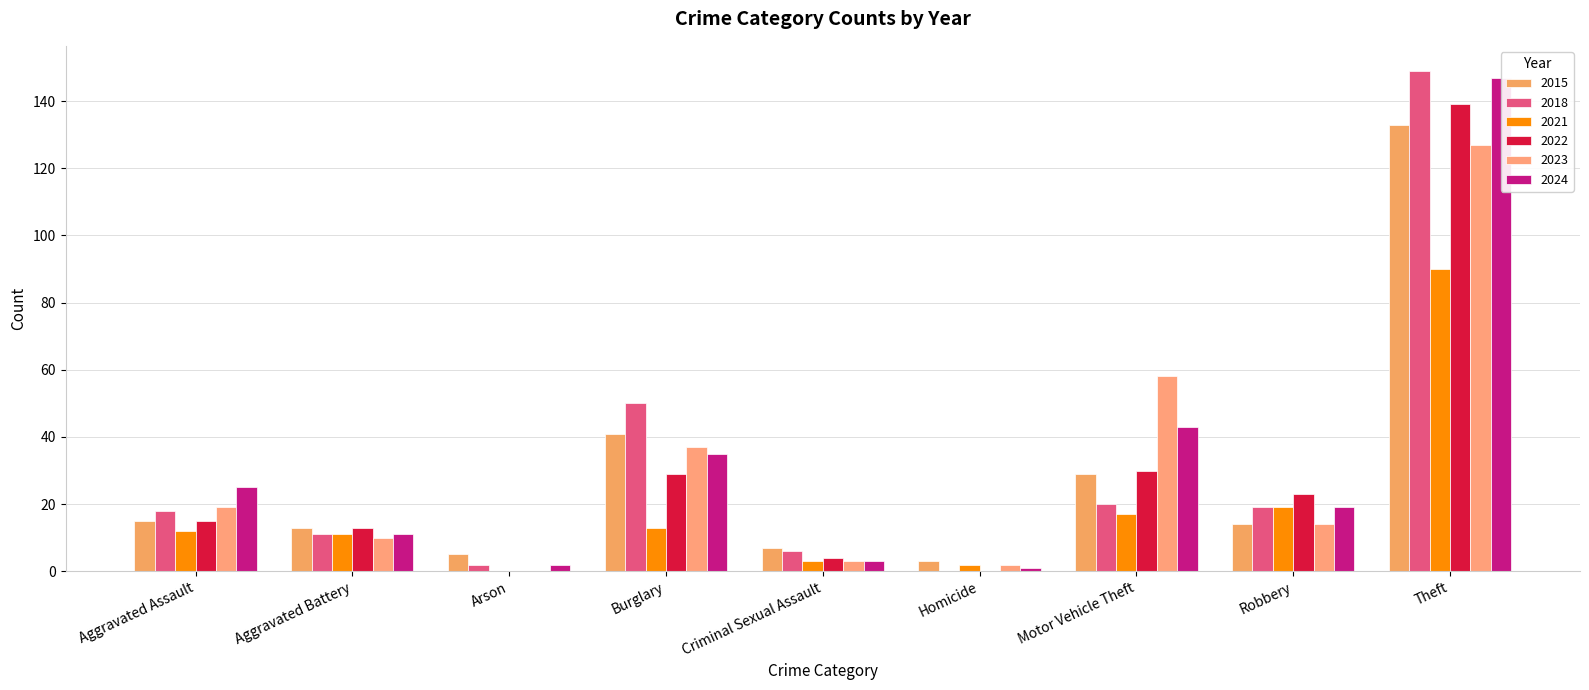

Reading right to left, what are all the values shown in this chart?

2015: 133	14	29	3	7	41	5	13	15
2018: 149	19	20	0	6	50	2	11	18
2021: 90	19	17	2	3	13	0	11	12
2022: 139	23	30	0	4	29	0	13	15
2023: 127	14	58	2	3	37	0	10	19
2024: 147	19	43	1	3	35	2	11	25